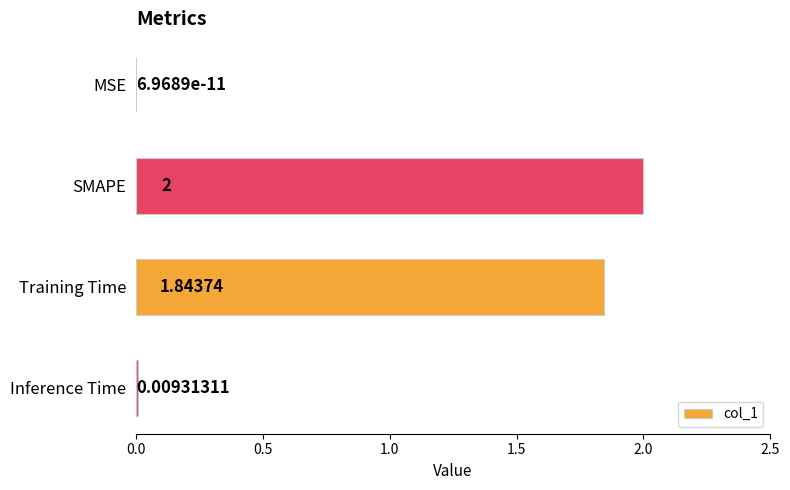

What is the average value?

1.0